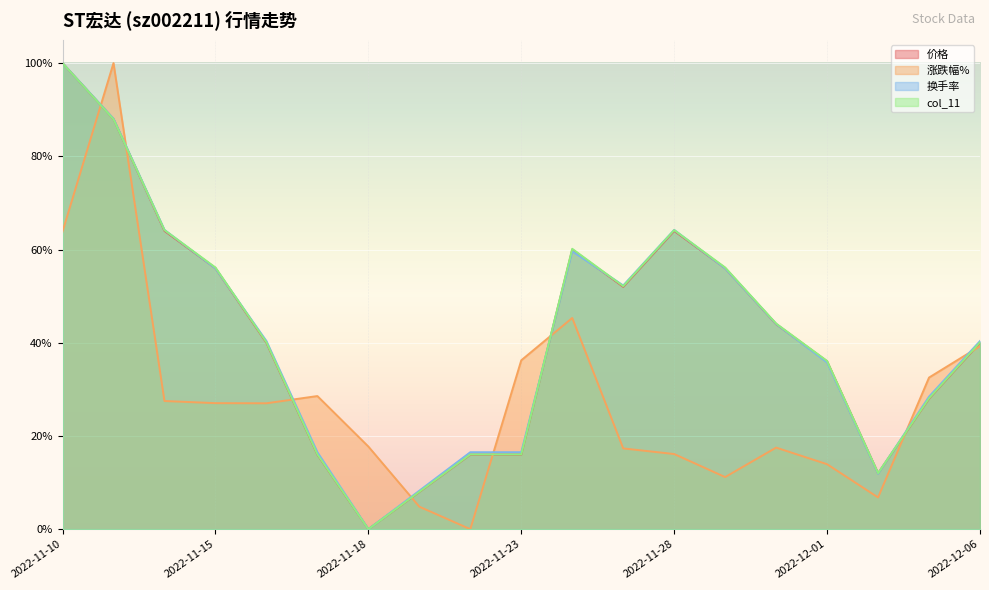

What are all the series names shown in the legend?

价格, 涨跌幅%, 换手率, col_11